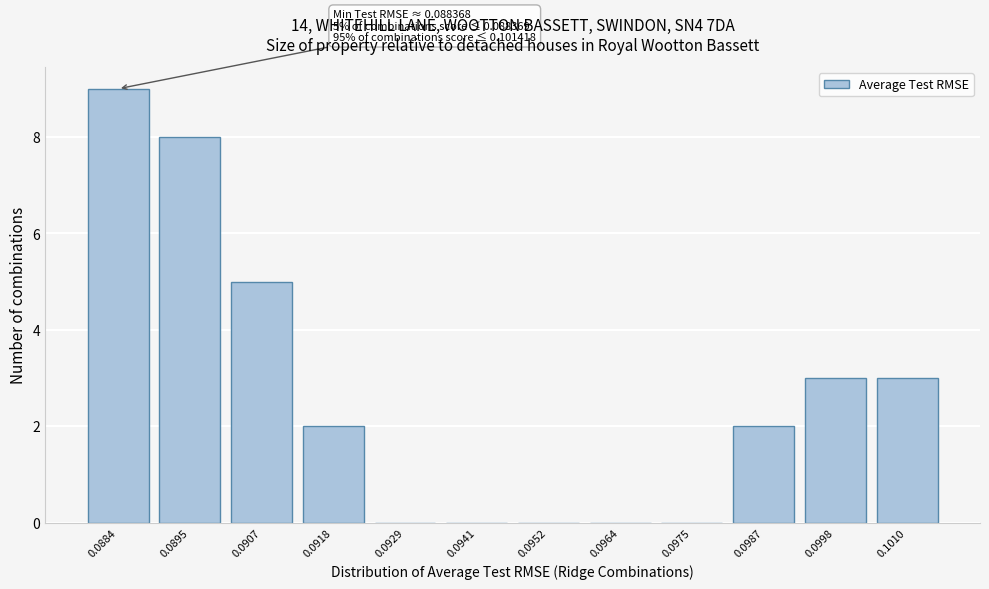

Reading left to right, transcribe all the data shown in this chart.

0.0884=9	0.0895=8	0.0907=5	0.0918=2	0.0929=0	0.0941=0	0.0952=0	0.0964=0	0.0975=0	0.0987=2	0.0998=3	0.1010=3